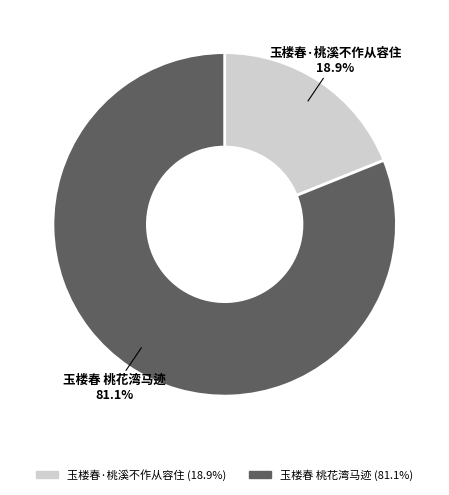

True or false: 玉楼春 桃花湾马迹 accounts for 66% of the total.

False